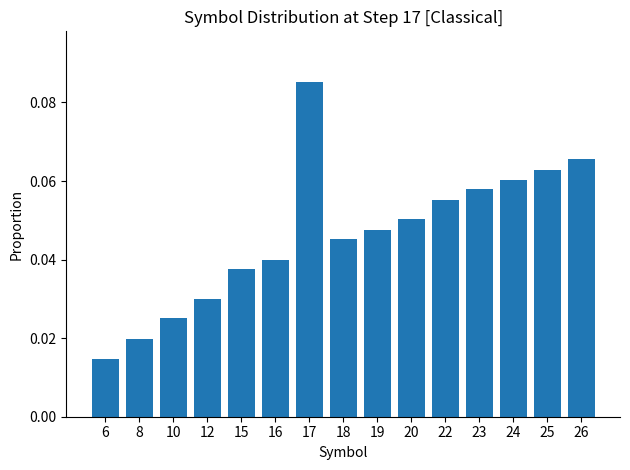

Are the bars horizontal?

No